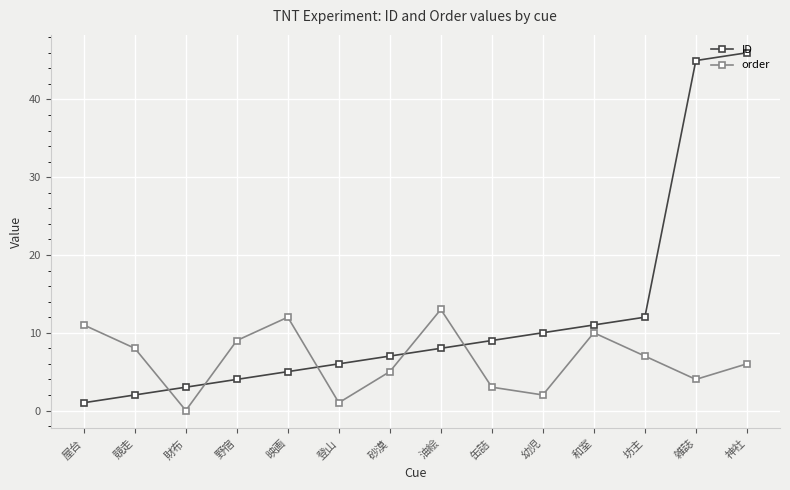

Which series changed the most between 登山 and 雑誌?

ID